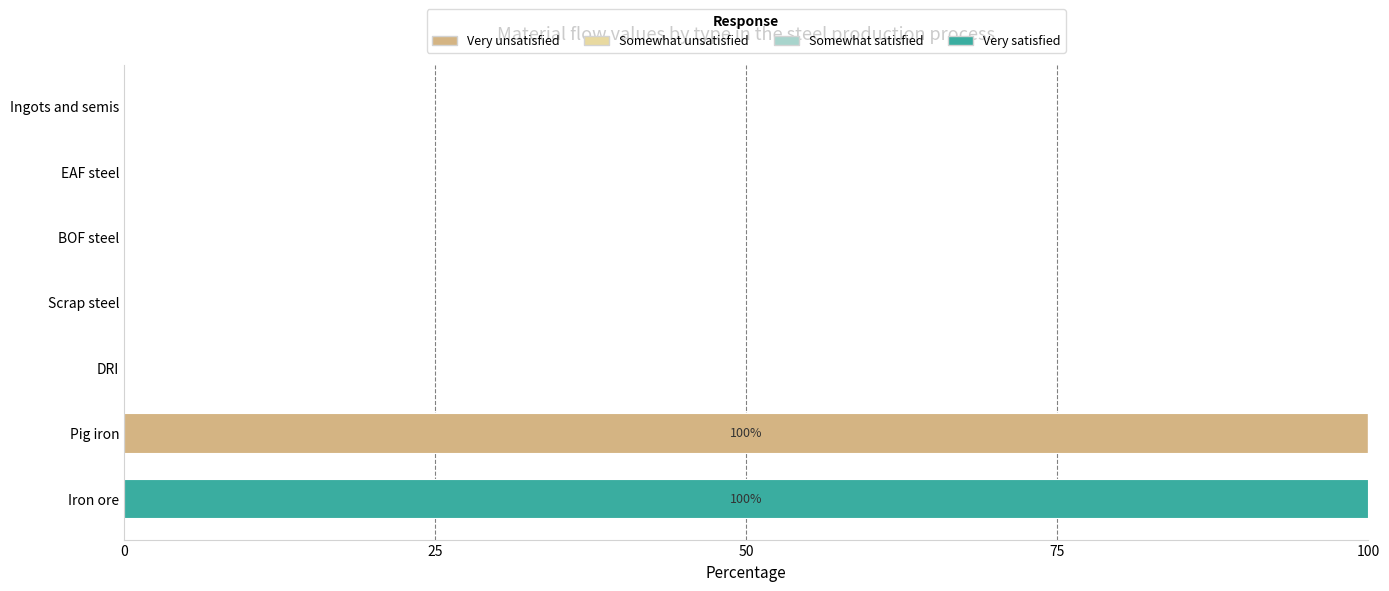

What is the sum of all Very unsatisfied values?

100